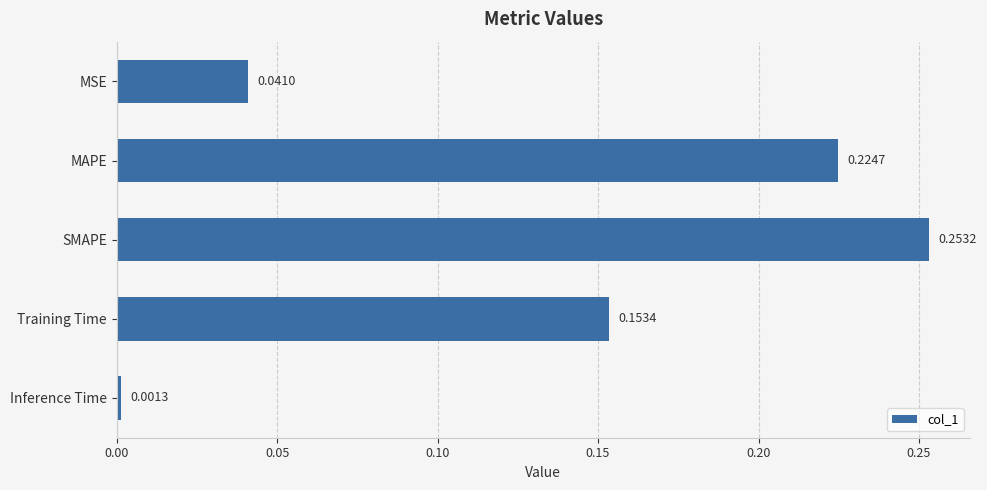

Rank the categories by value from lowest to highest.

Inference Time, MSE, Training Time, MAPE, SMAPE